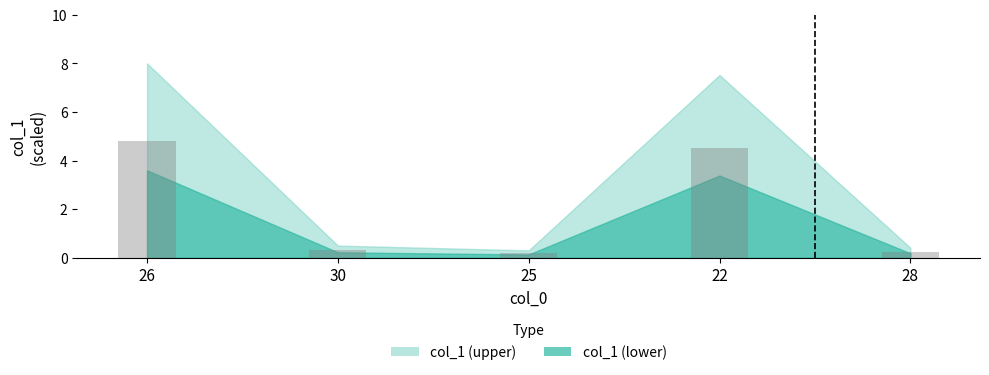

Which category has the highest value across all series?

26